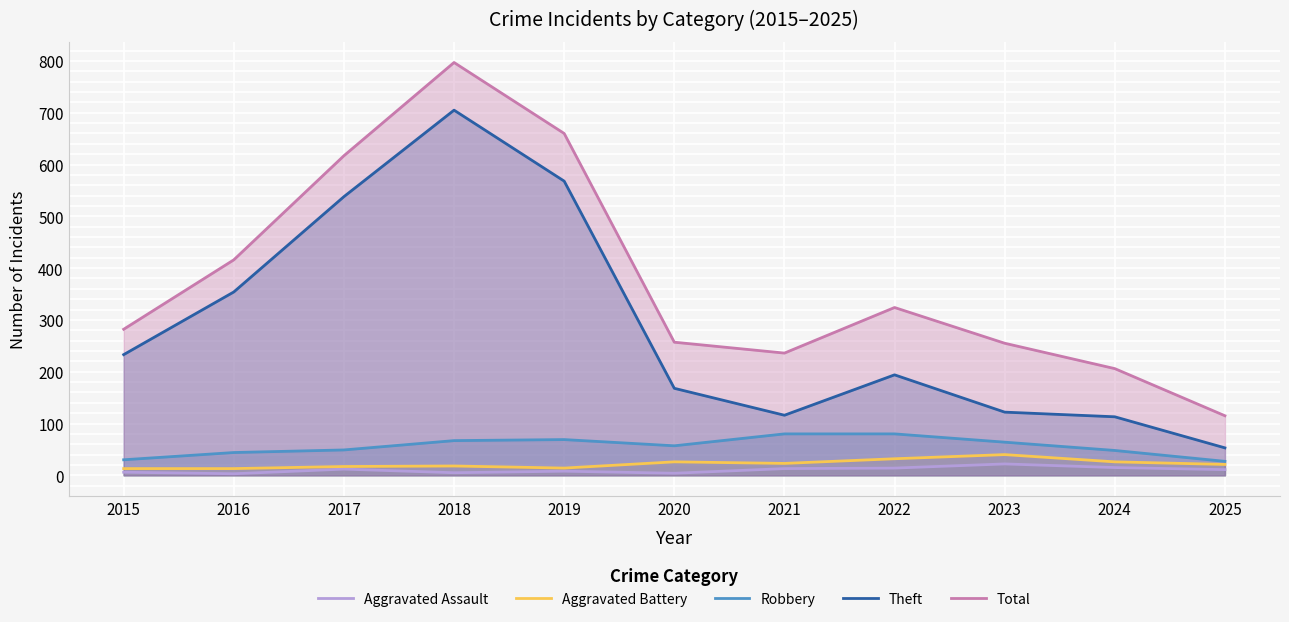

True or false: Robbery and Aggravated Battery intersect in this chart.

False